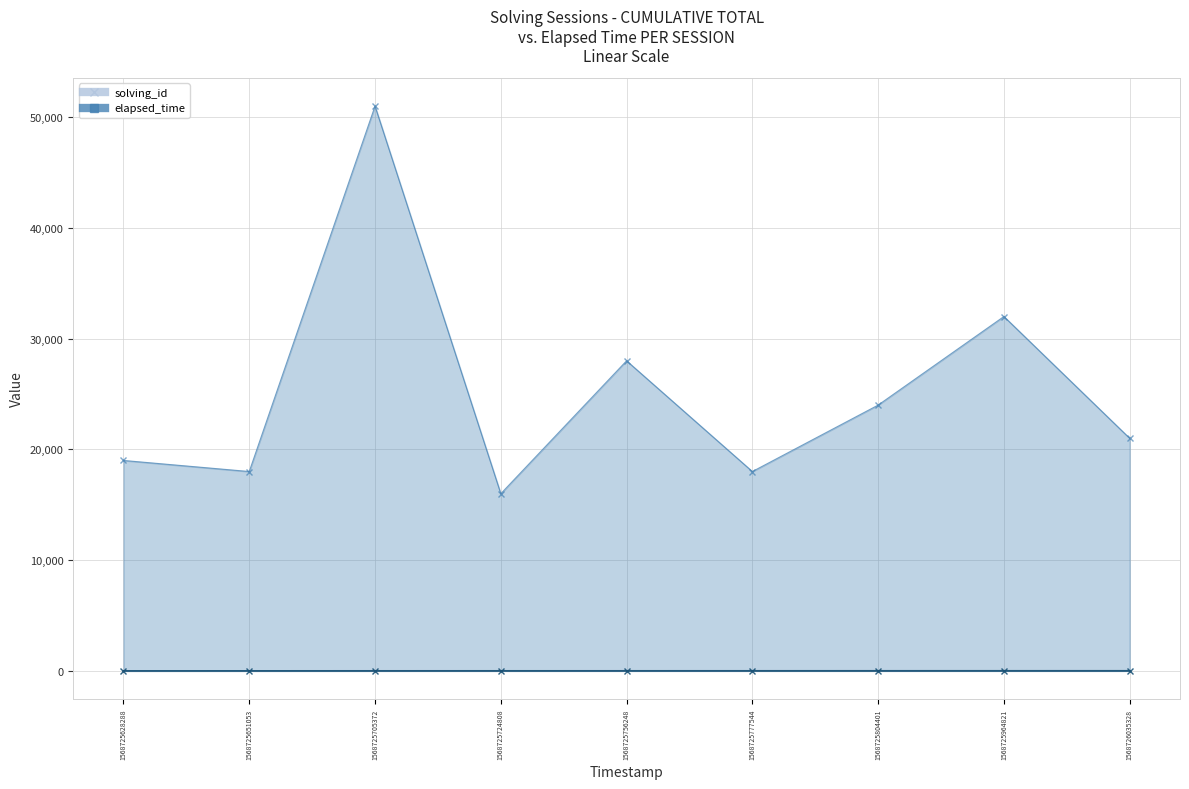

At which label does solving_id first exceed 5?

1568725777544